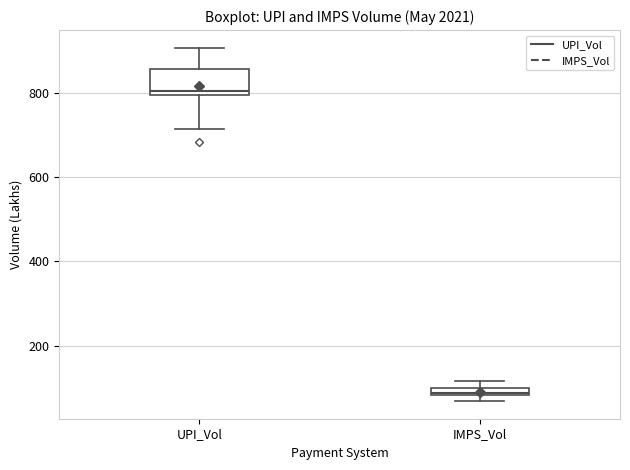

Where is the upper edge of the box for UPI_Vol on the y-axis? The values are not printed on the chart, so give them approximately, as read against the axis.

860